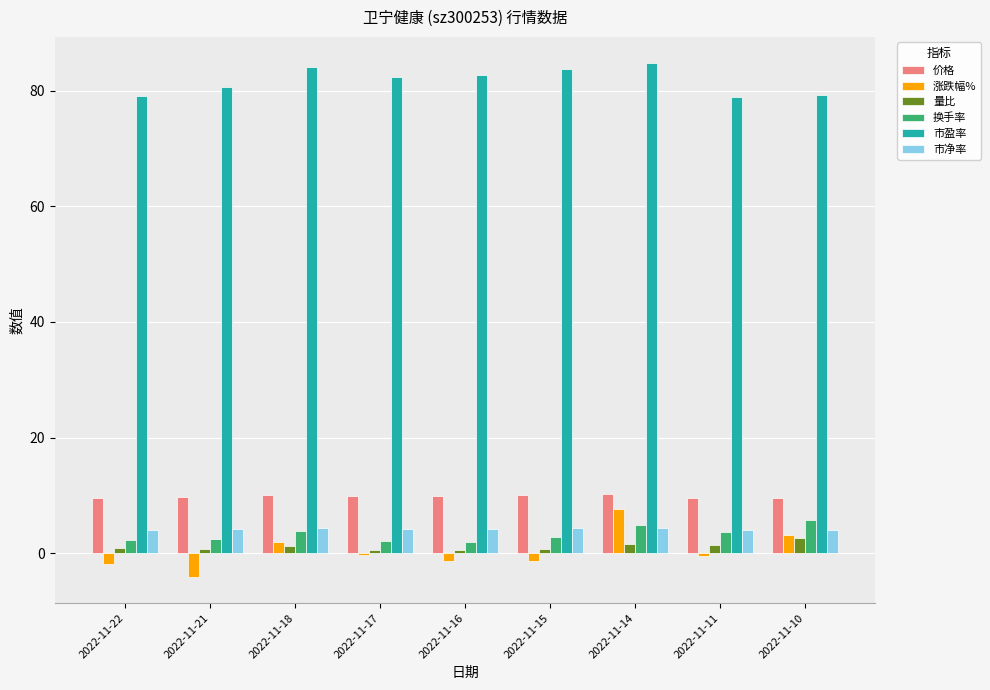

Is the value of 量比 at 2022-11-17 greater than the value of 市净率 at 2022-11-15?

No